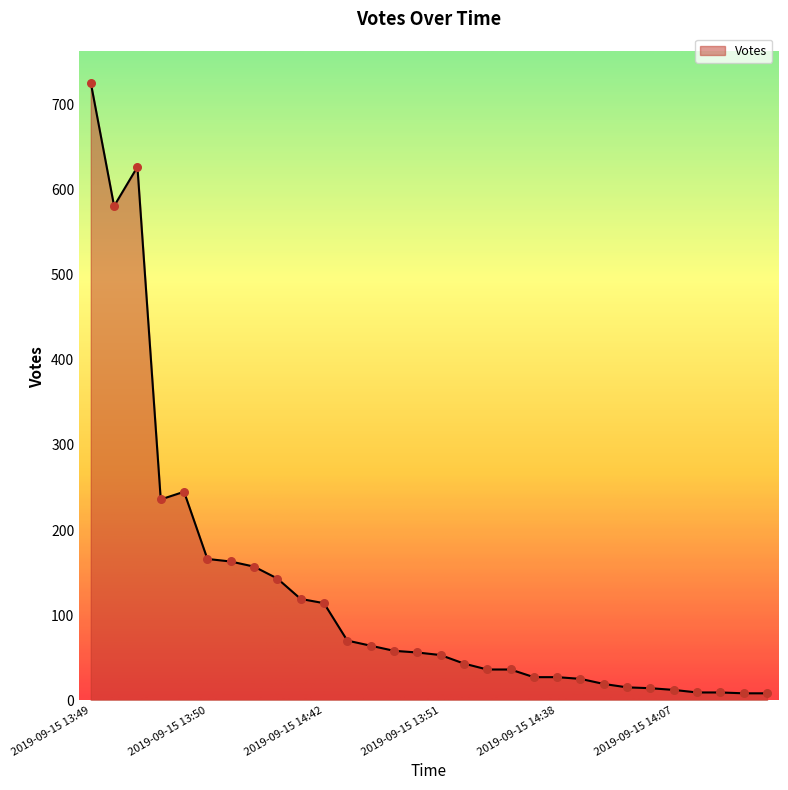

What is the greatest value displayed?

726